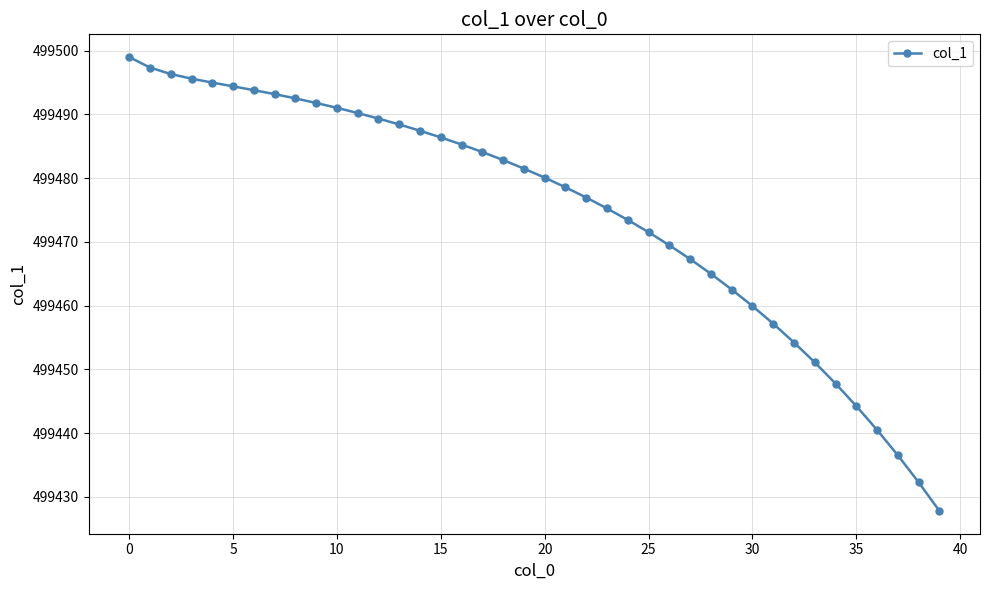

How many values are below 499481?

20